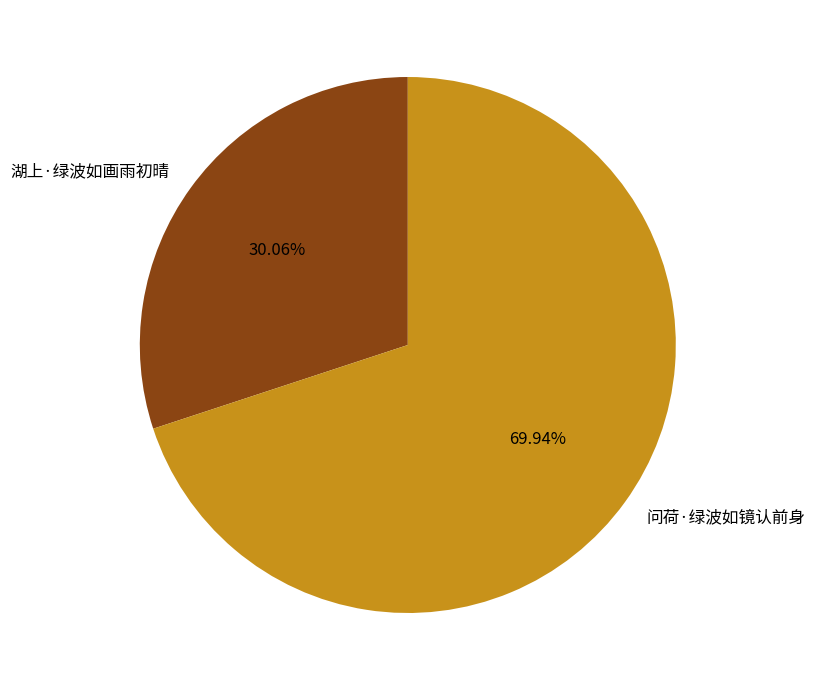

What percentage is the 湖上·绿波如画雨初晴 slice, to the nearest percent?

30%